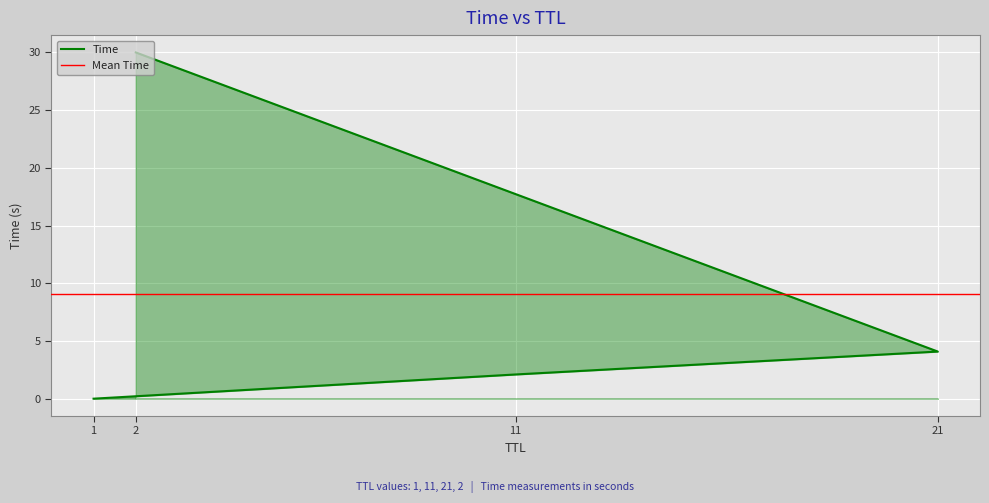

True or false: there are more than 2 points higher than both neighbors.

False